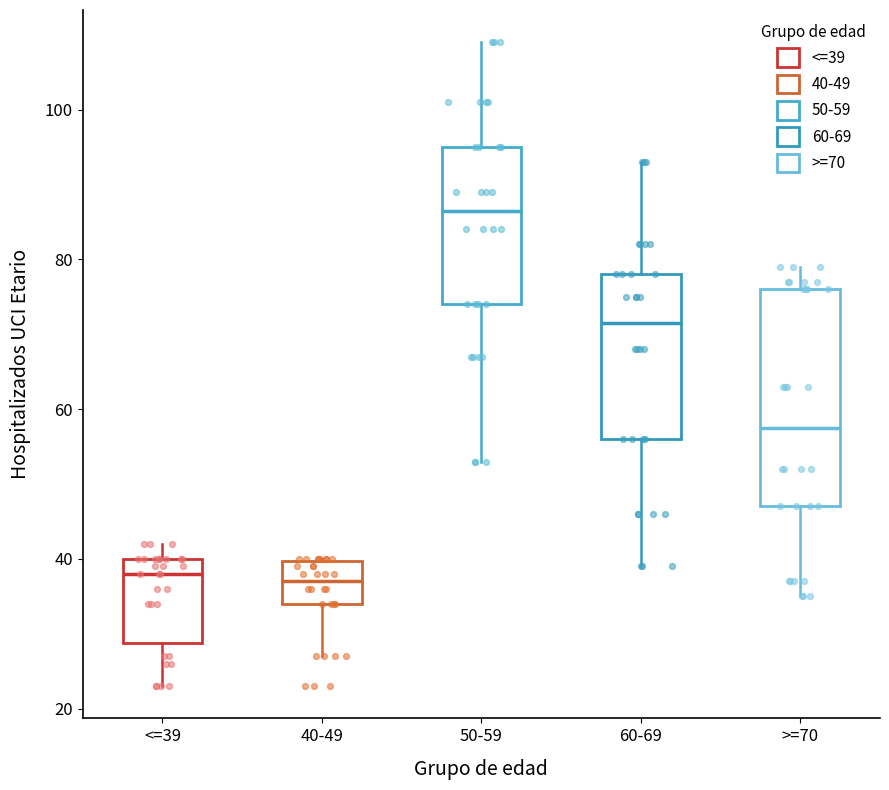

Which box is the tallest, from its lower edge to its upper edge?

>=70